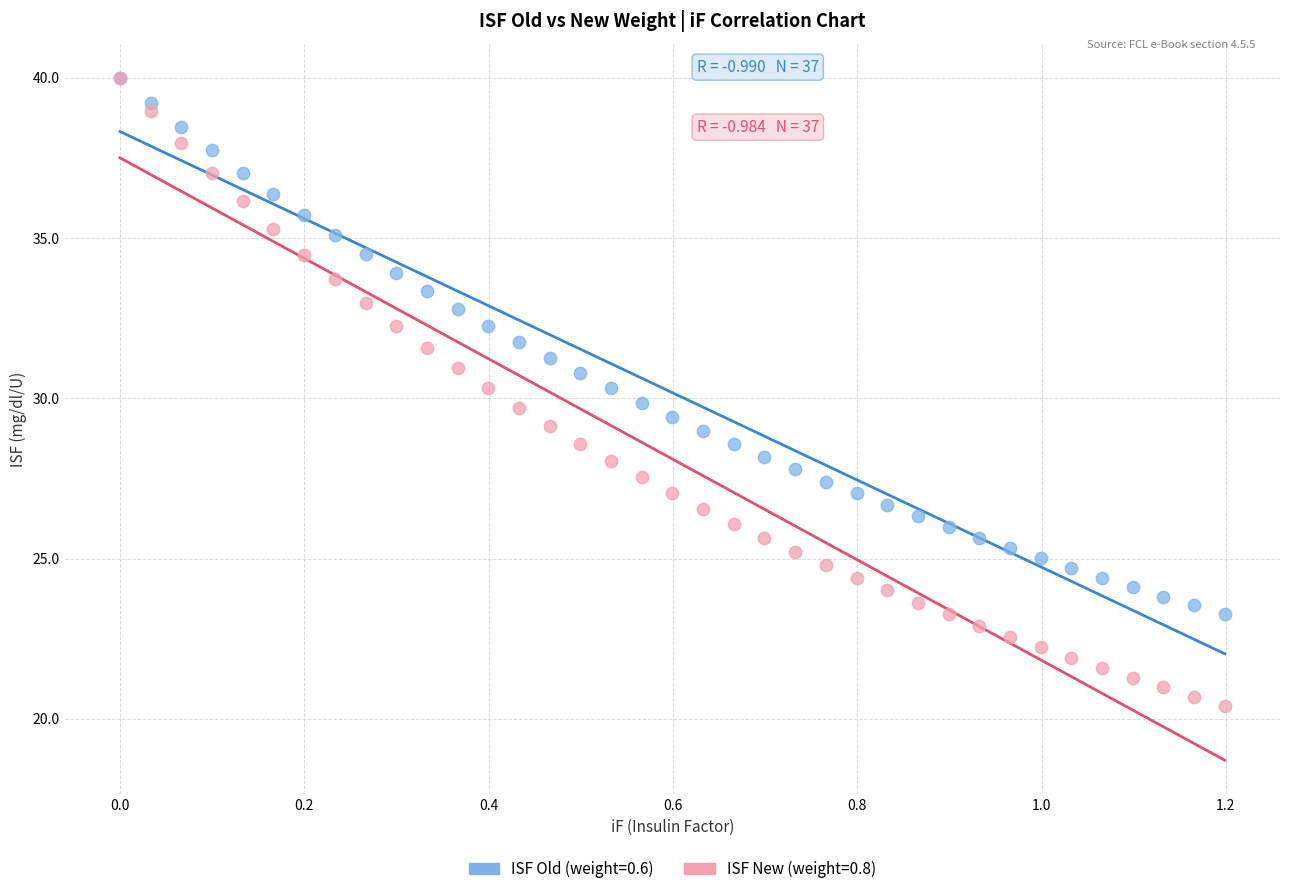

Which series has the largest Y range (max minus min)?

ISF New (weight=0.8)